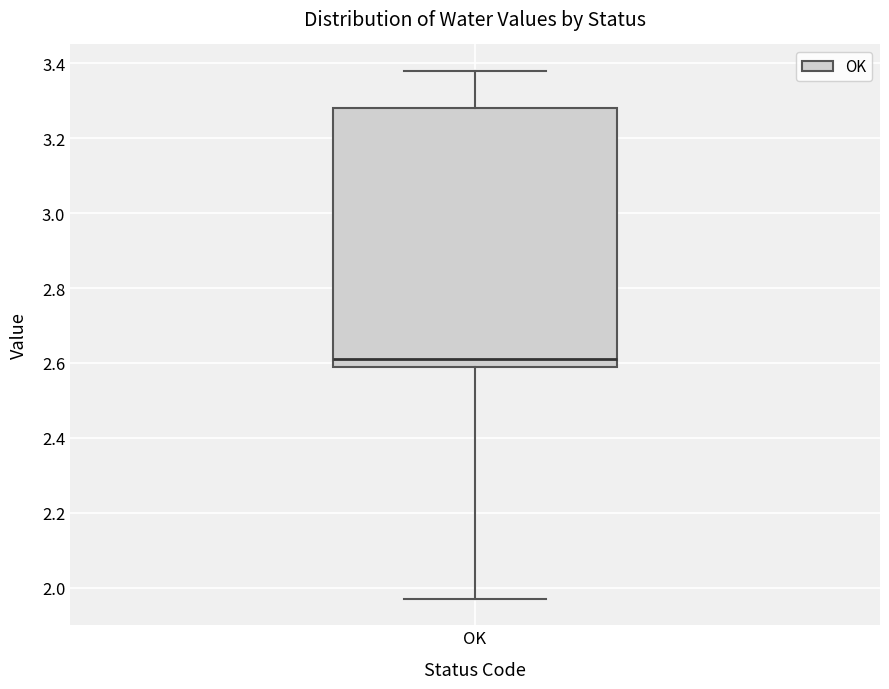

Where does the lower whisker of the box for OK end on the y-axis? The values are not printed on the chart, so give them approximately, as read against the axis.

1.98